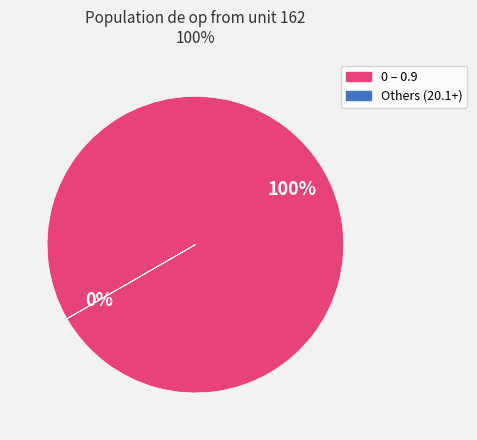

Does any single category account for the majority?

Yes